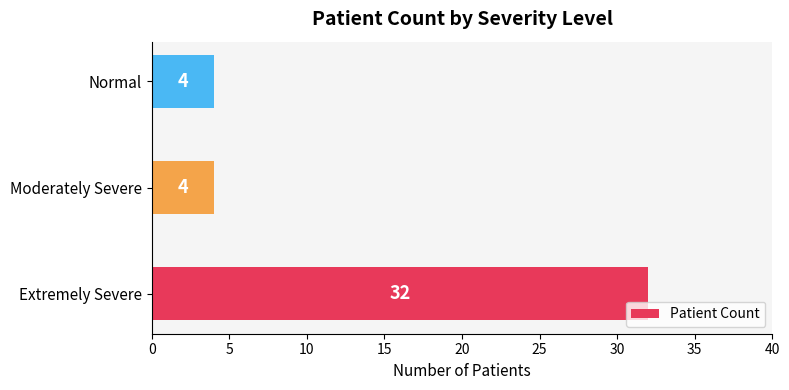

The chart shows a value of 4 at Moderately Severe. True or false?

True